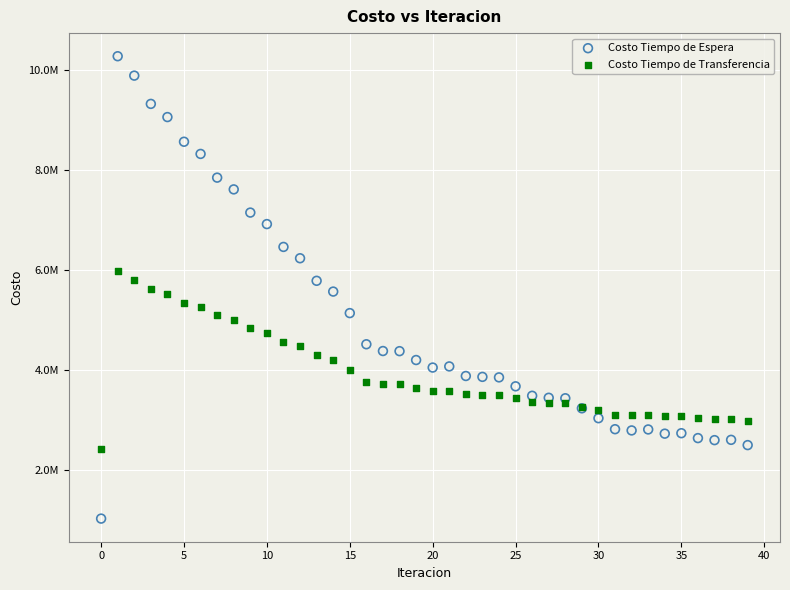

What are all the series names shown in the legend?

Costo Tiempo de Espera, Costo Tiempo de Transferencia